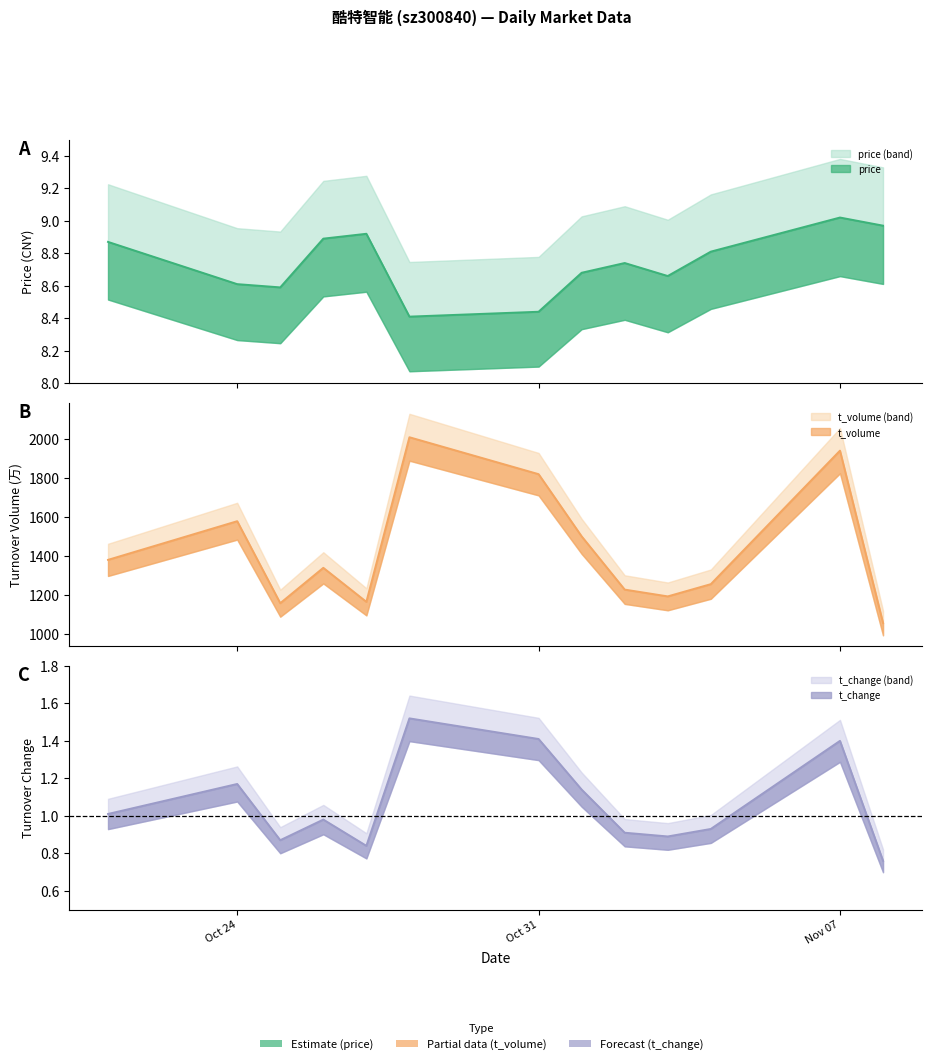

True or false: t_volume and price intersect in this chart.

False